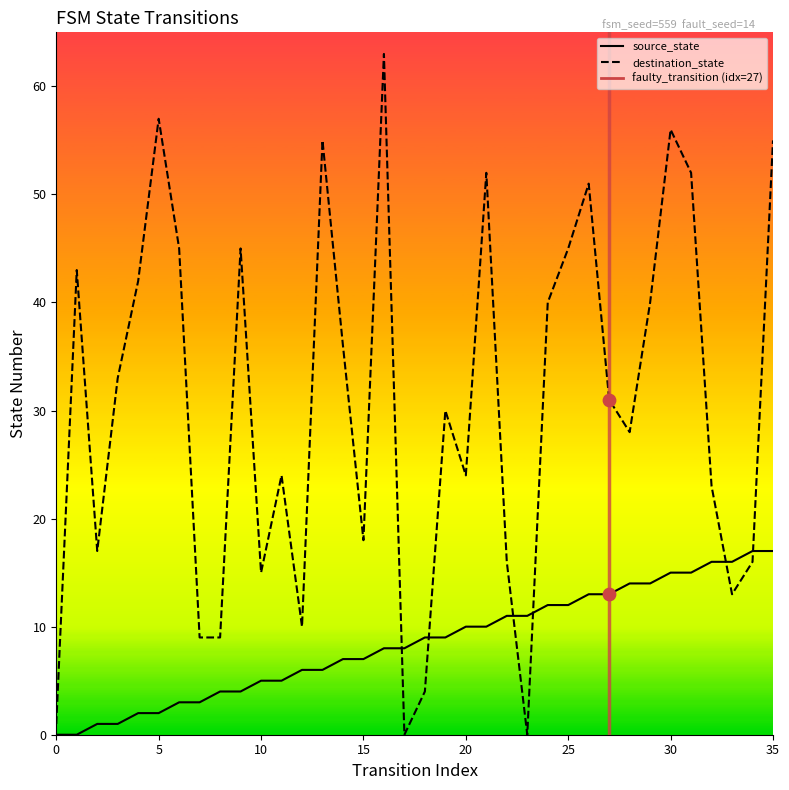

Which series has the largest total across all categories?

destination_state